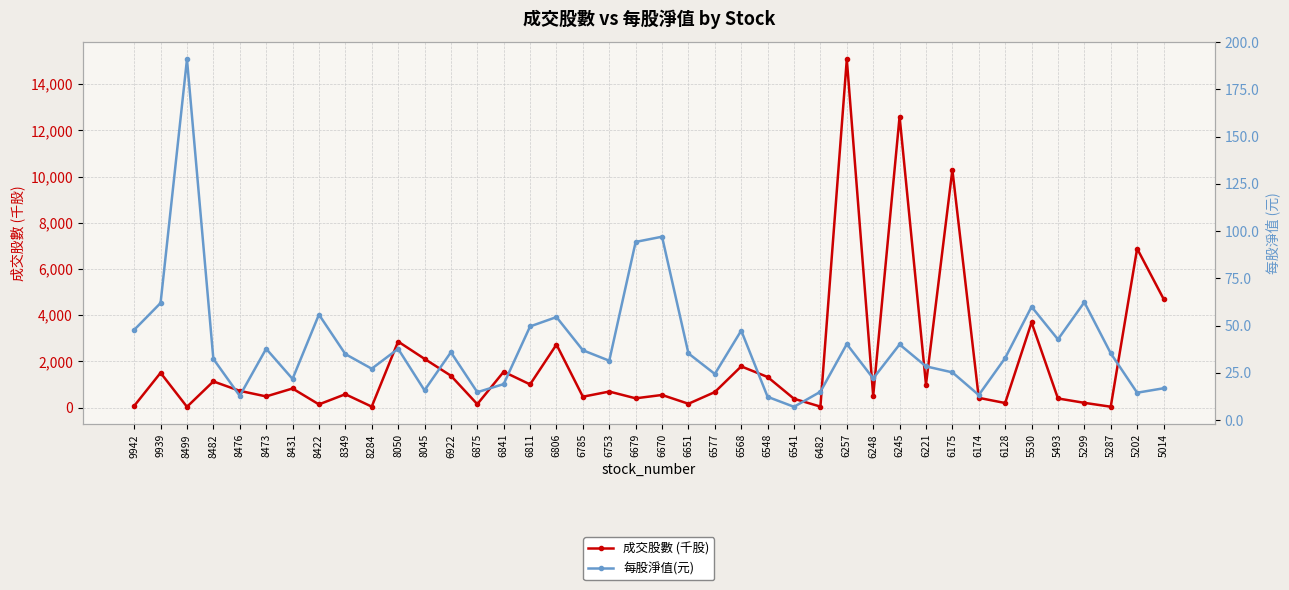

Rank the series by their average value, from highest to lowest.

成交股數 (千股), 每股淨值(元)